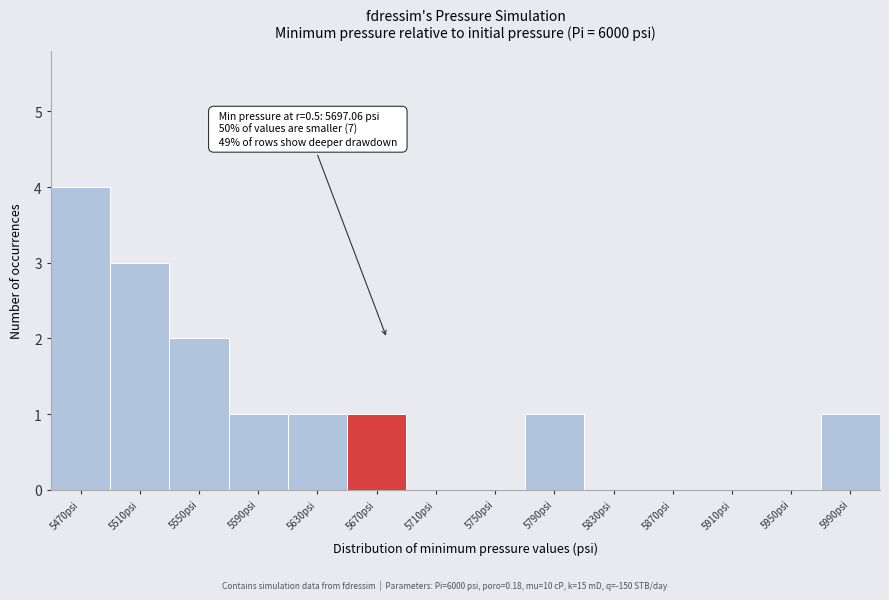

Reading left to right, what are all the values shown in this chart?

5470psi=4	5510psi=3	5550psi=2	5590psi=1	5630psi=1	5670psi=1	5710psi=0	5750psi=0	5790psi=1	5830psi=0	5870psi=0	5910psi=0	5950psi=0	5990psi=1